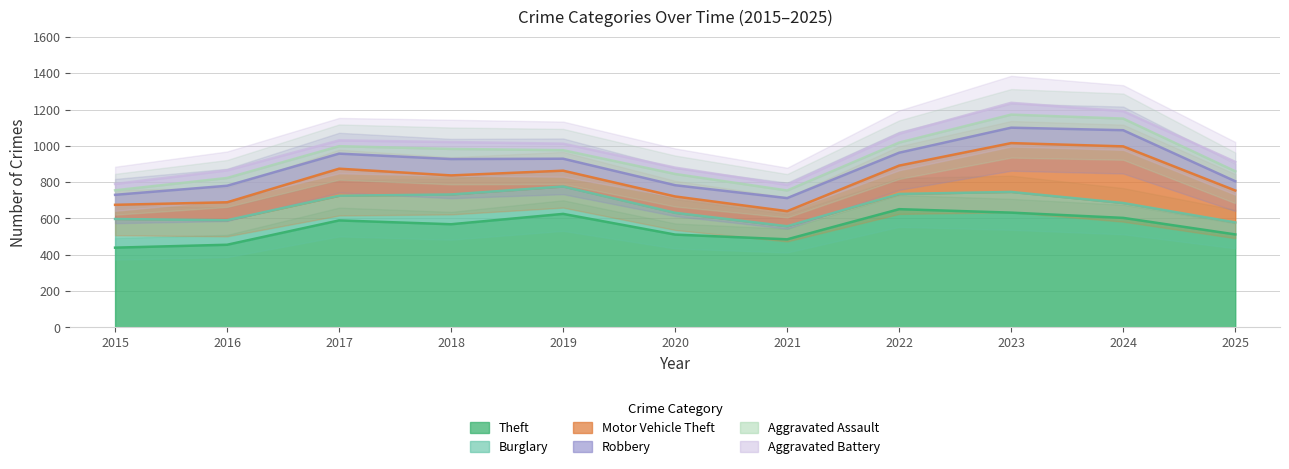

What is the difference between the second highest and second lowest values in the Motor Vehicle Theft series?

186